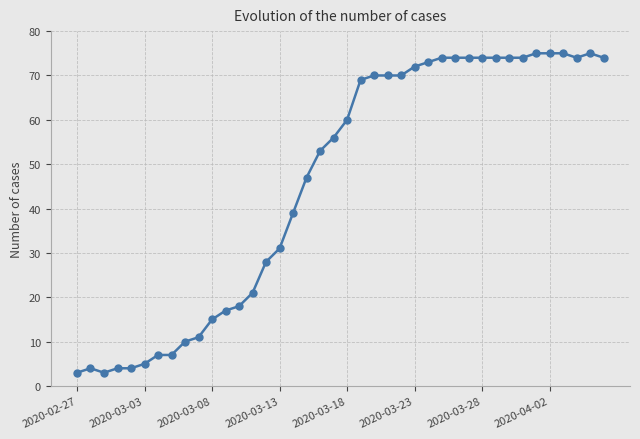

What is the smallest value displayed?

3